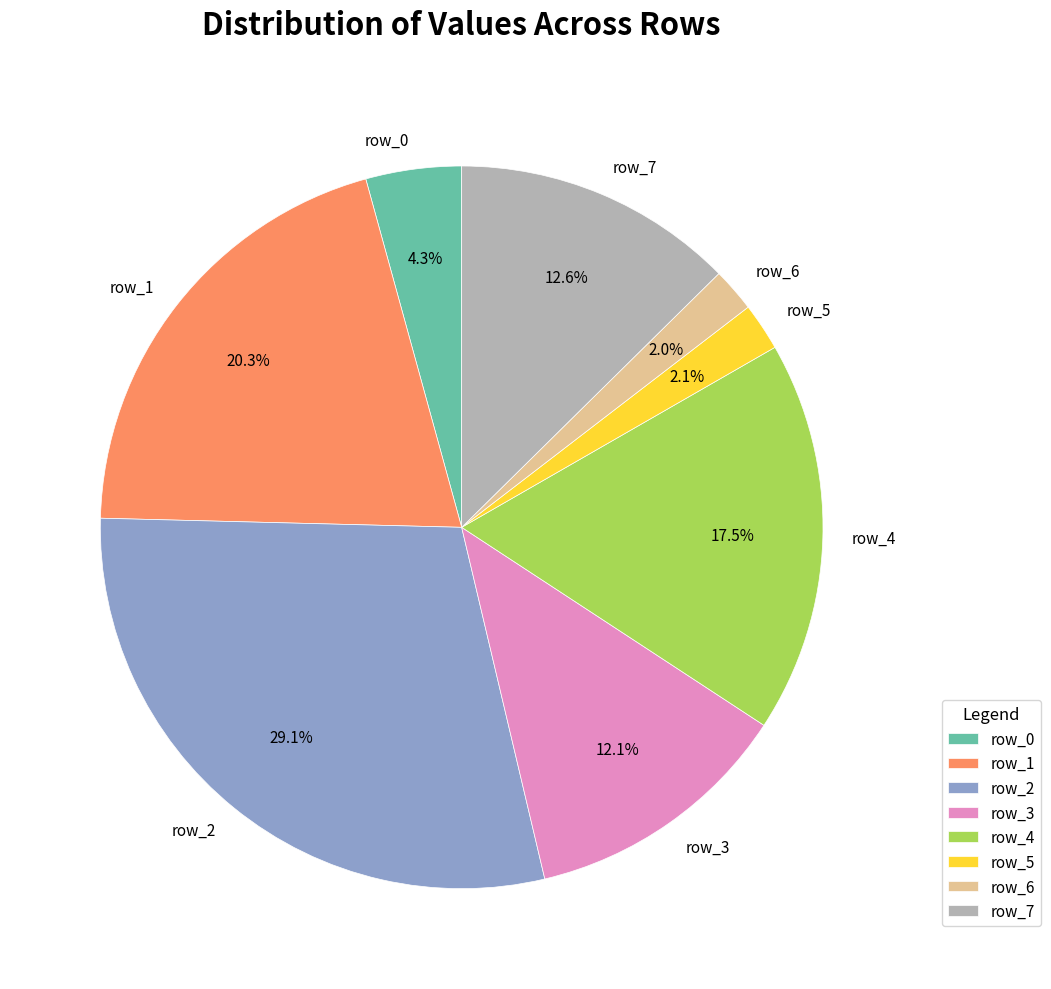

What percentage do row_1 and row_0 together represent?

24.6%